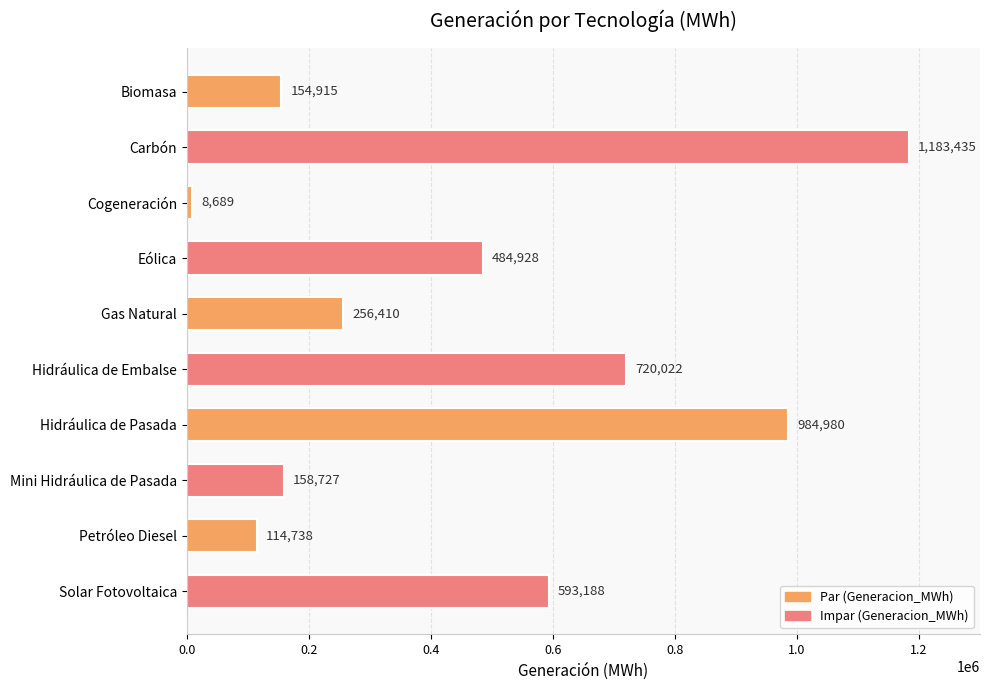

Between Petróleo Diesel and Eólica, which is larger?

Eólica